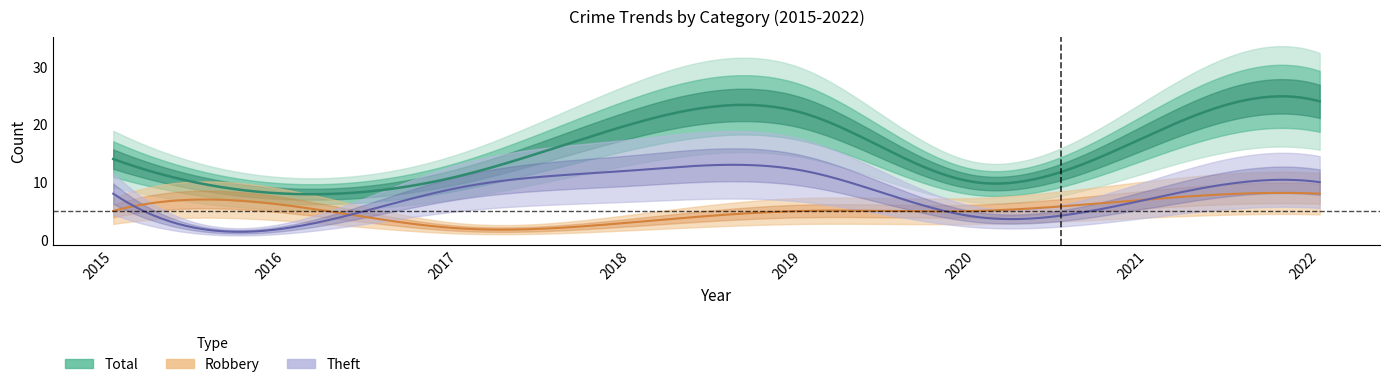

What is the total value across all series at 2022?

47